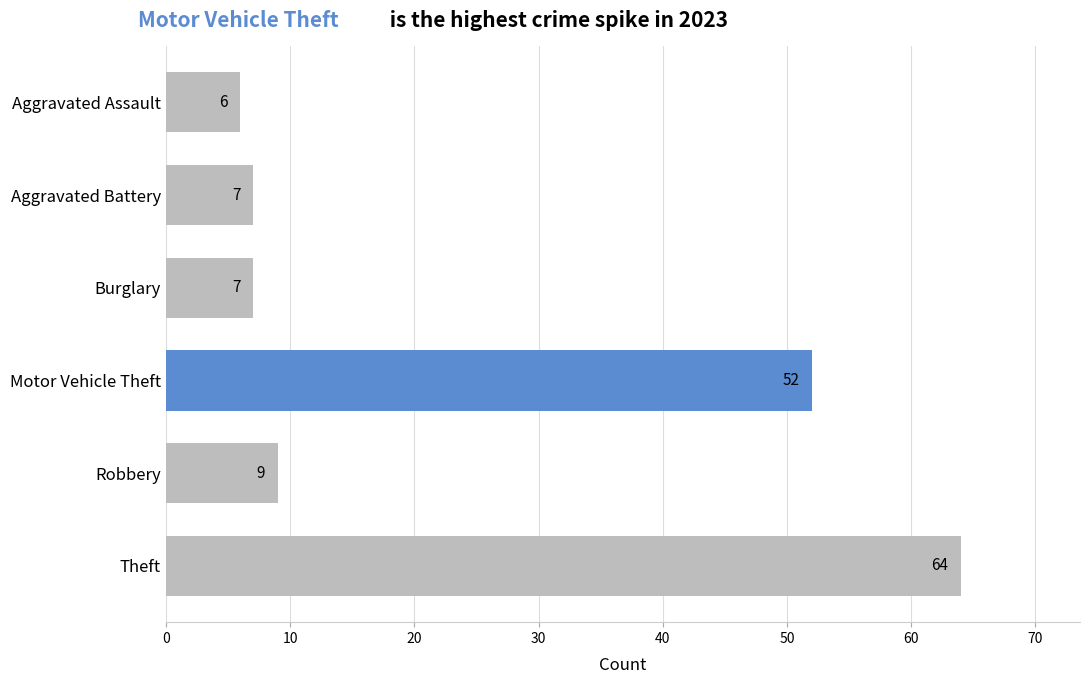

Approximately how many times larger is the value at Motor Vehicle Theft compared to Robbery?

5.8